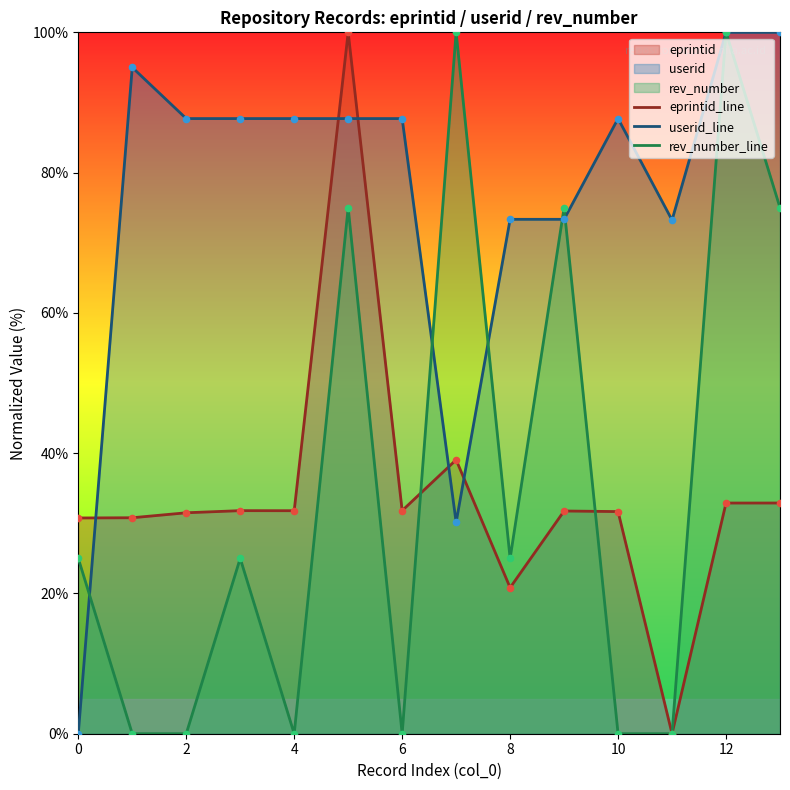

Which series contains the lowest Y value?

eprintid_line